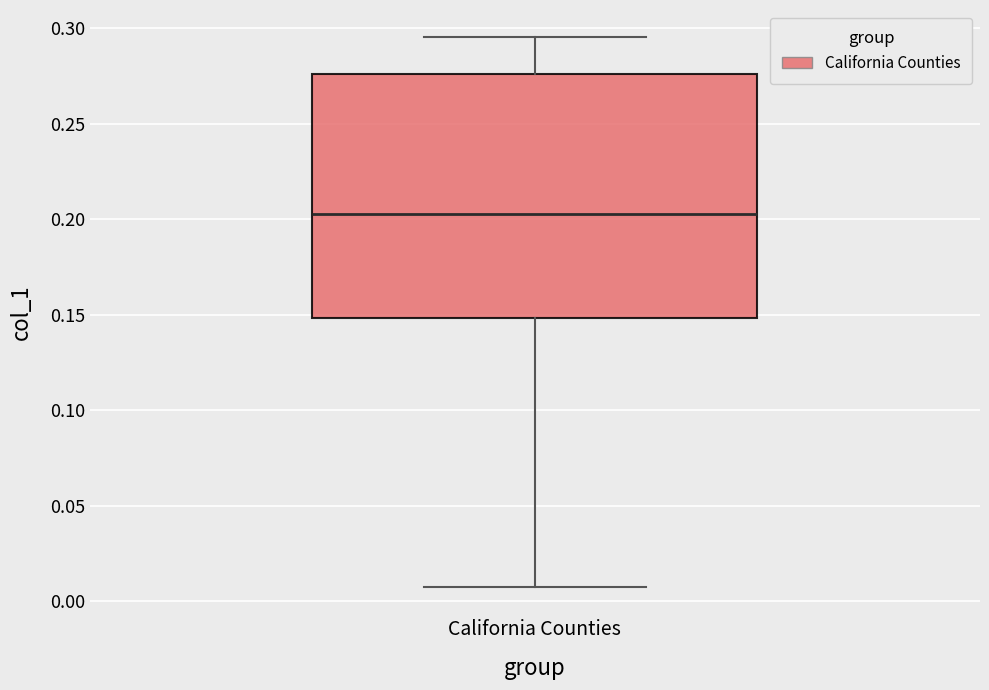

Read this box plot against the y-axis: the position of the median line, the range covered by the box, and the ends of both whiskers. The values are not printed on the chart, so give them approximately, as read against the axis.

median 0.205, box 0.150 to 0.275, whiskers 0.010 to 0.295